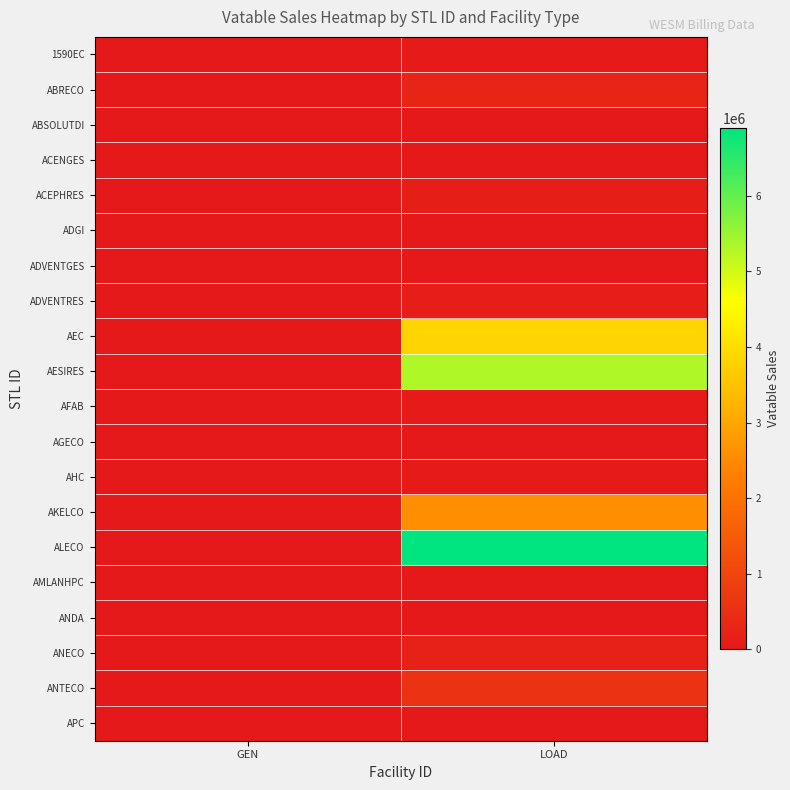

At which category is the sum across all series the highest?

LOAD